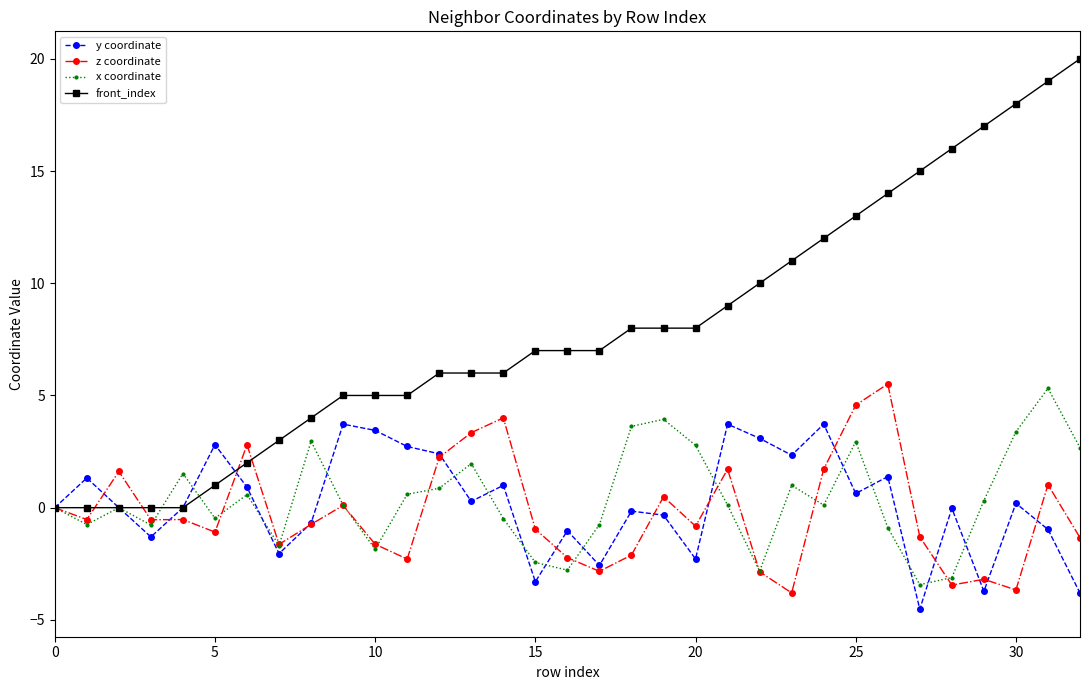

Which series has the largest total across all categories?

front_index